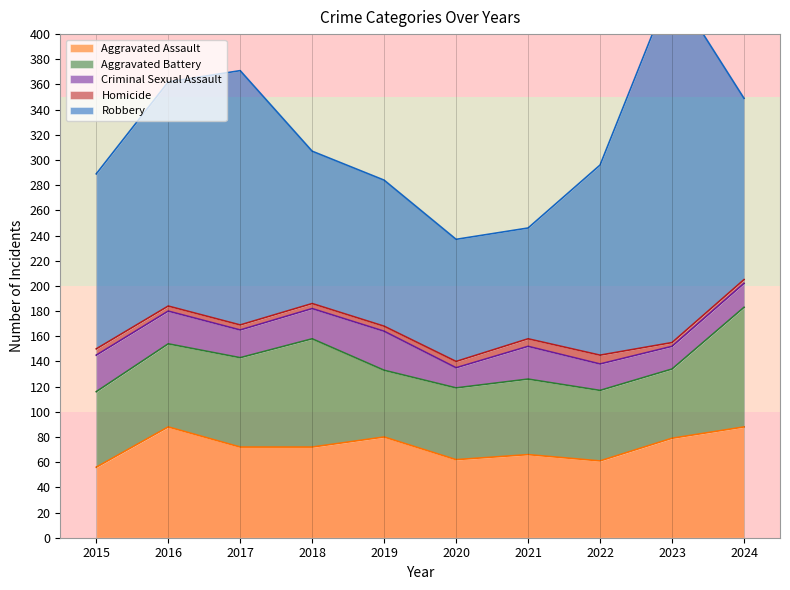

Which has a higher value, 2018 or 2023?

2023